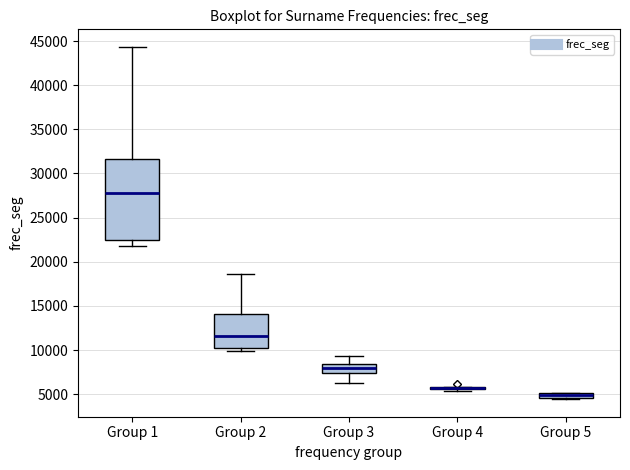

Which box is the tallest, from its lower edge to its upper edge?

Group 1